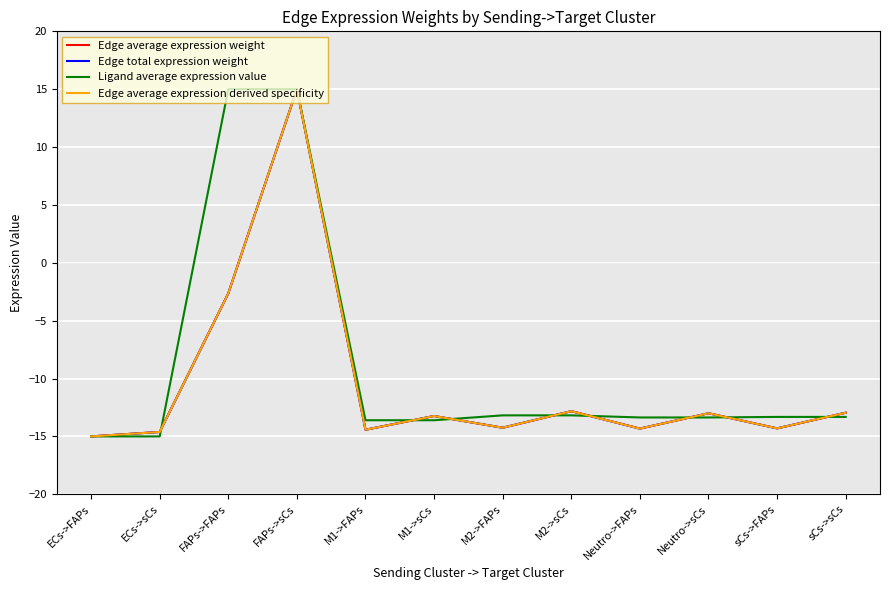

List the labels in order of Edge average expression weight value, largest first.

FAPs->sCs, FAPs->FAPs, M2->sCs, sCs->sCs, Neutro->sCs, M1->sCs, M2->FAPs, sCs->FAPs, Neutro->FAPs, M1->FAPs, ECs->sCs, ECs->FAPs